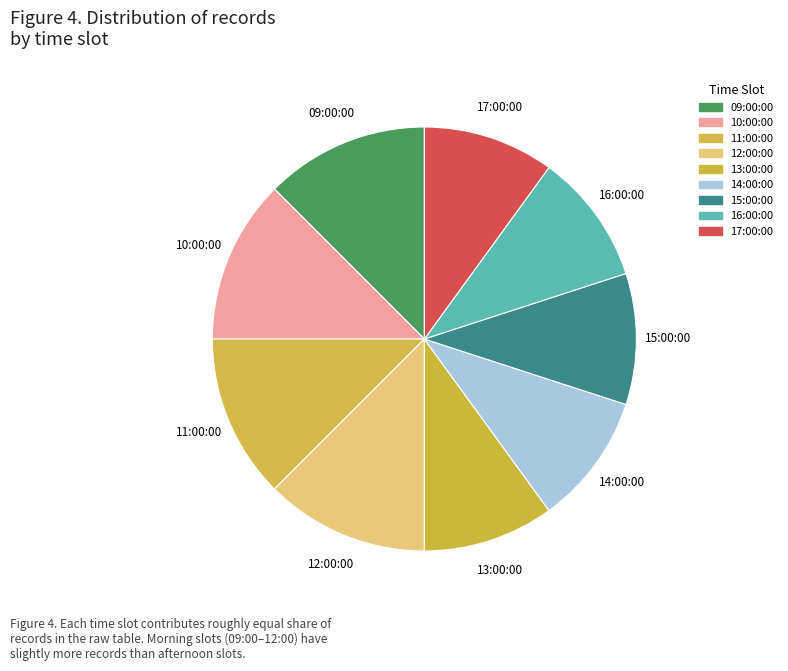

What is the ratio of the value at 15:00:00 to the value at 17:00:00?

1.0